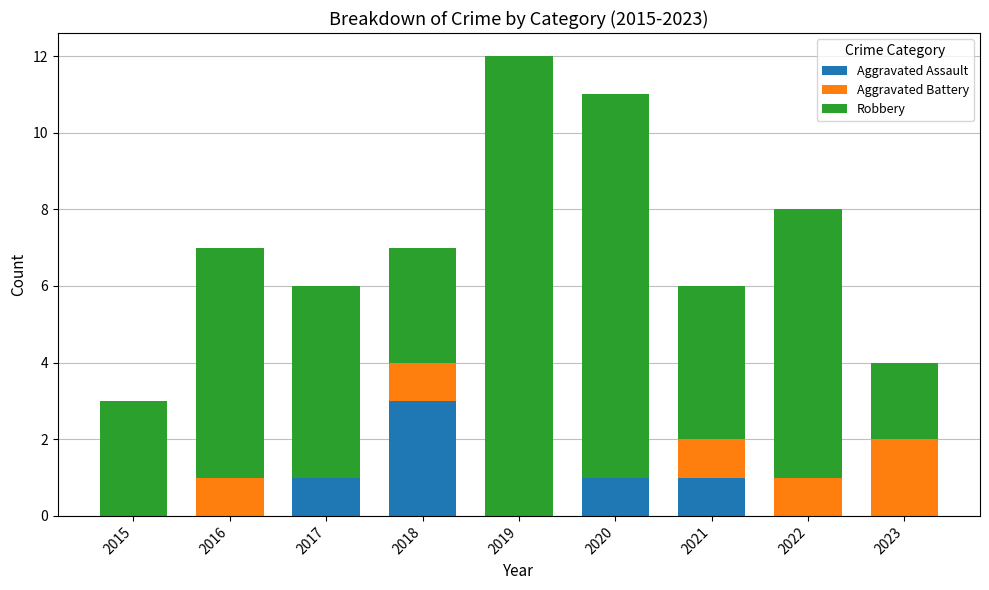

Reading left to right, transcribe the values for Aggravated Assault.

2015=0	2016=0	2017=1	2018=3	2019=0	2020=1	2021=1	2022=0	2023=0